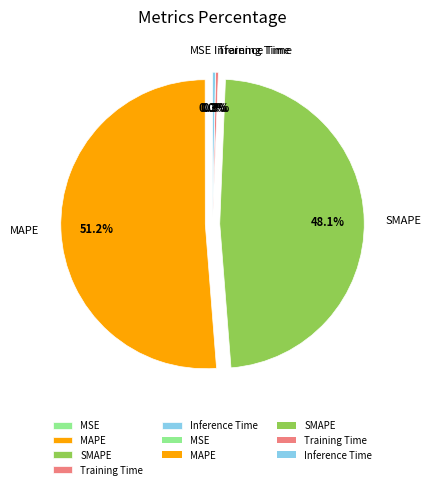

Between MAPE and Training Time, which is larger?

MAPE